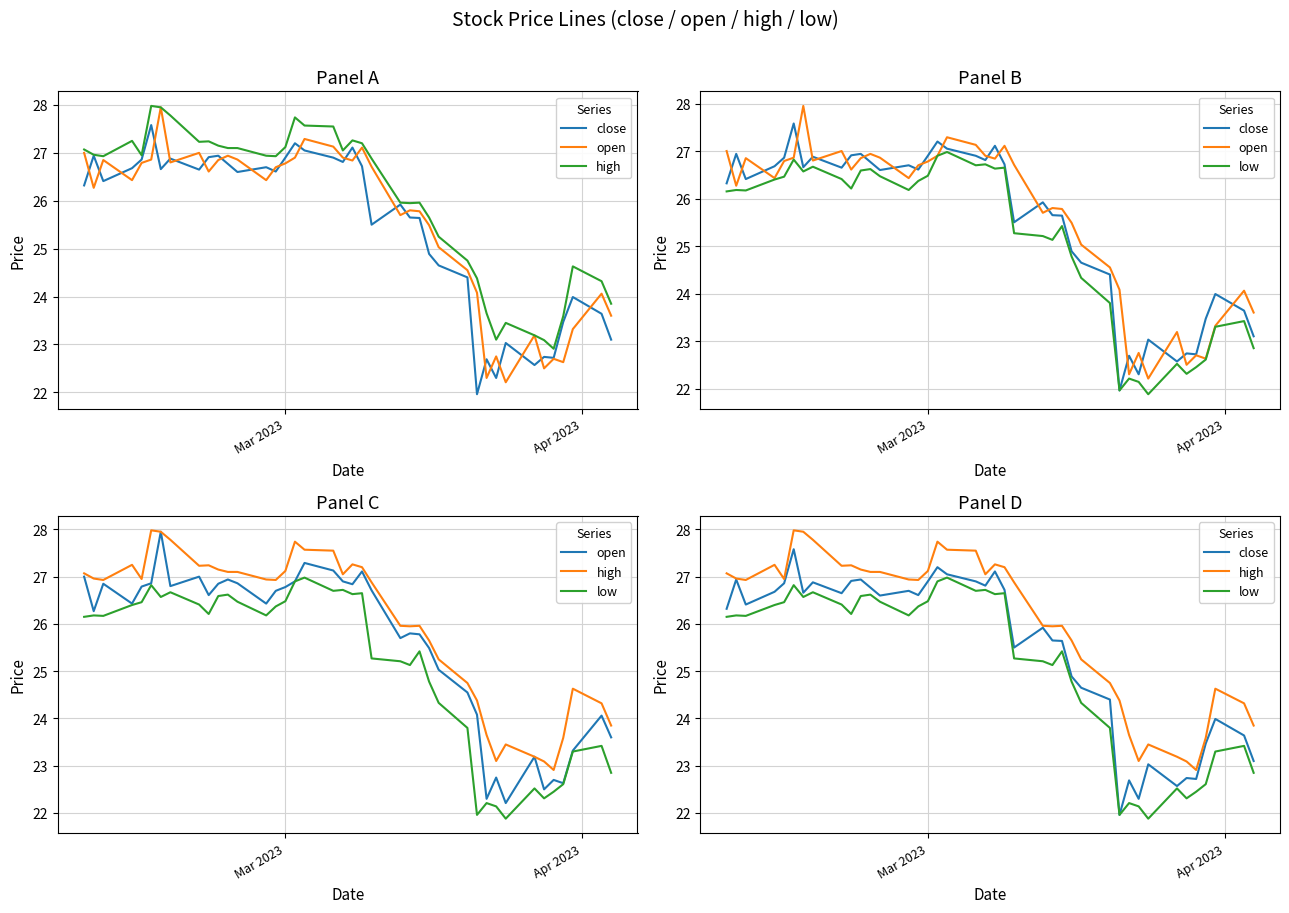

Rank the series by their maximum value, from highest to lowest.

high, open, close, low